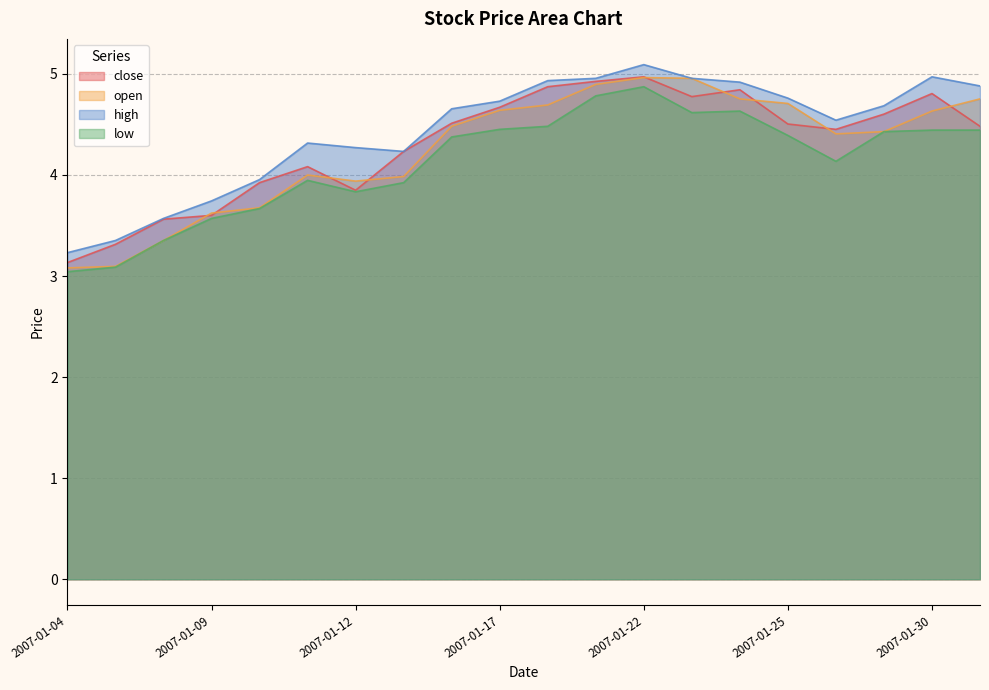

What is the difference between the highest and lowest values at 2007-01-09?

0.2